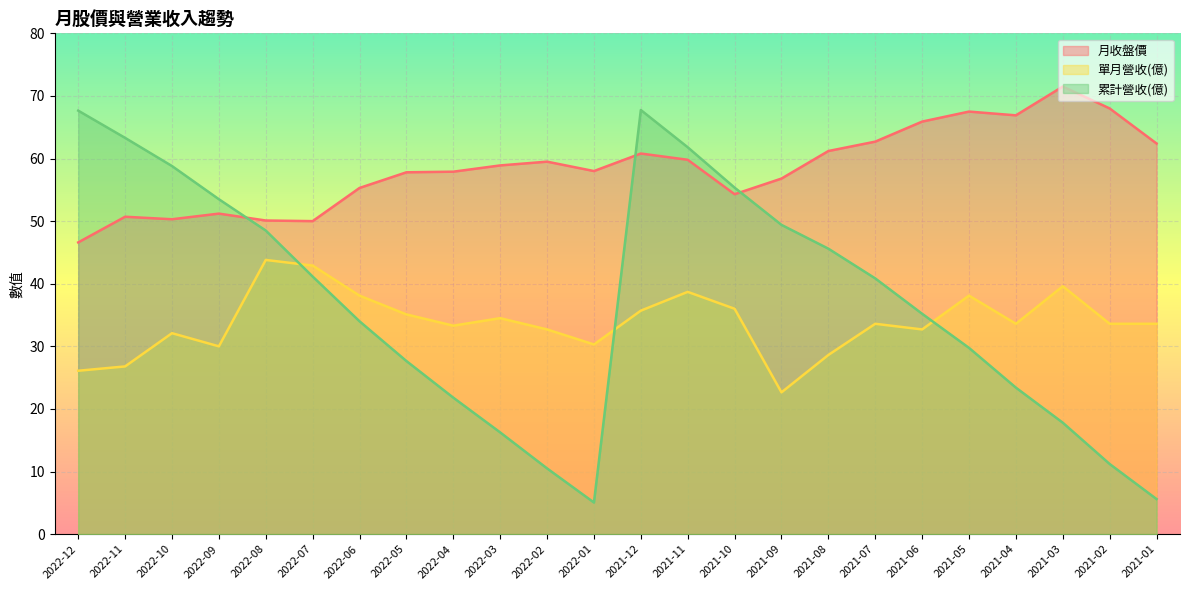

What is the difference between the second highest and second lowest values in the 單月營收(億) series?

16.8